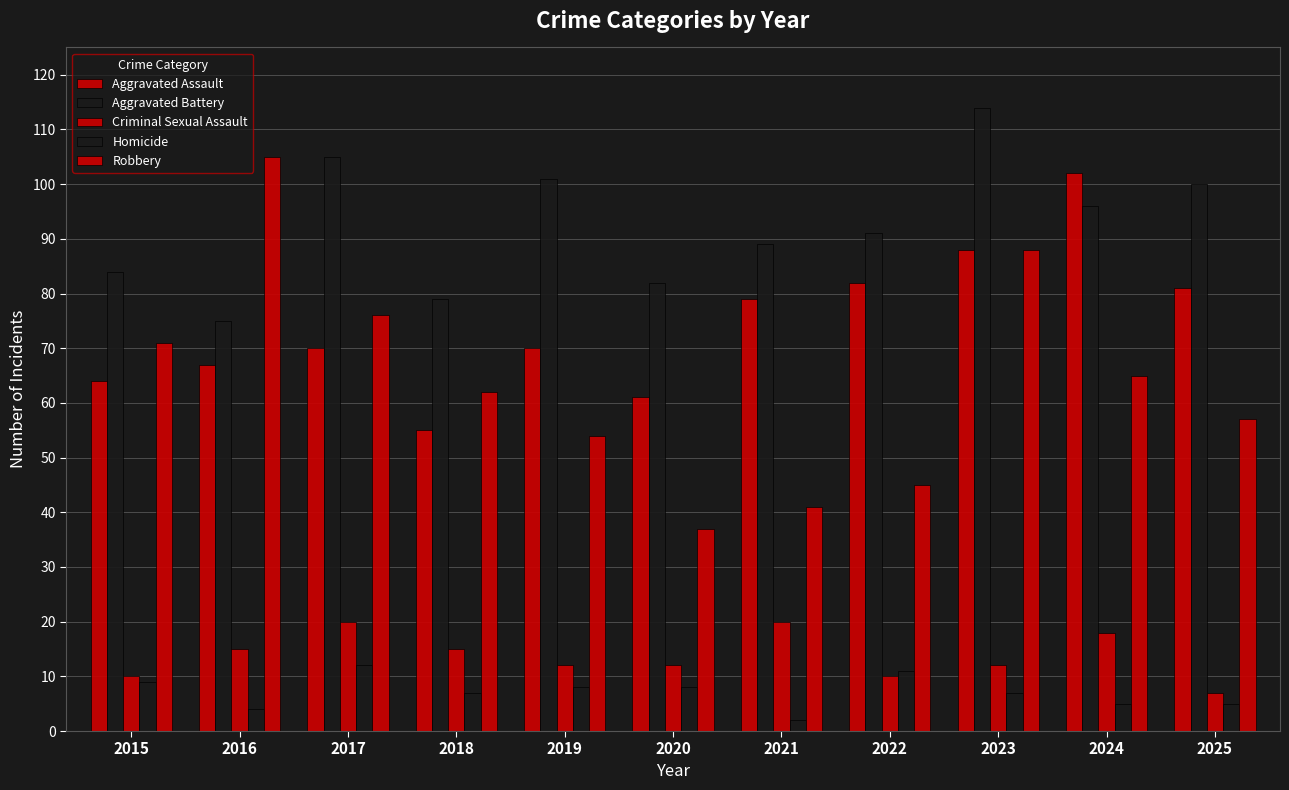

How many bars are there in each group?

5